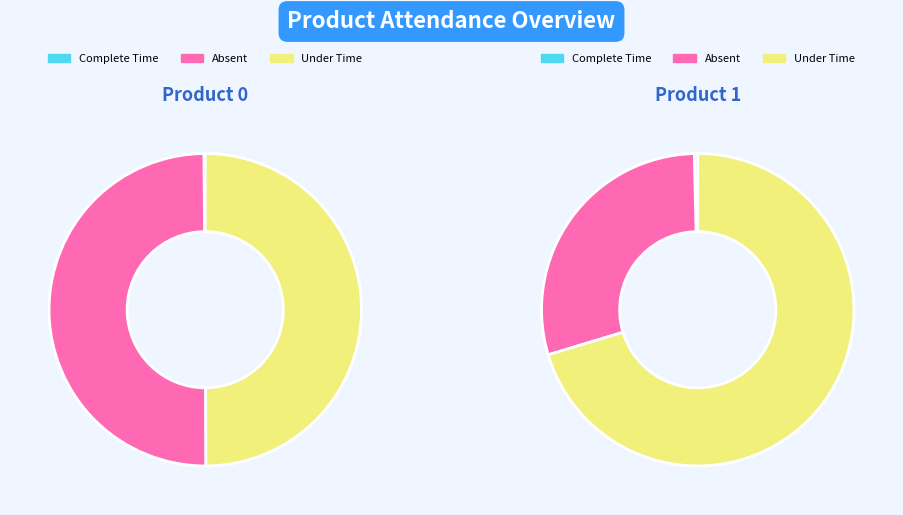

To the nearest percent, what is the average slice percentage?

50%